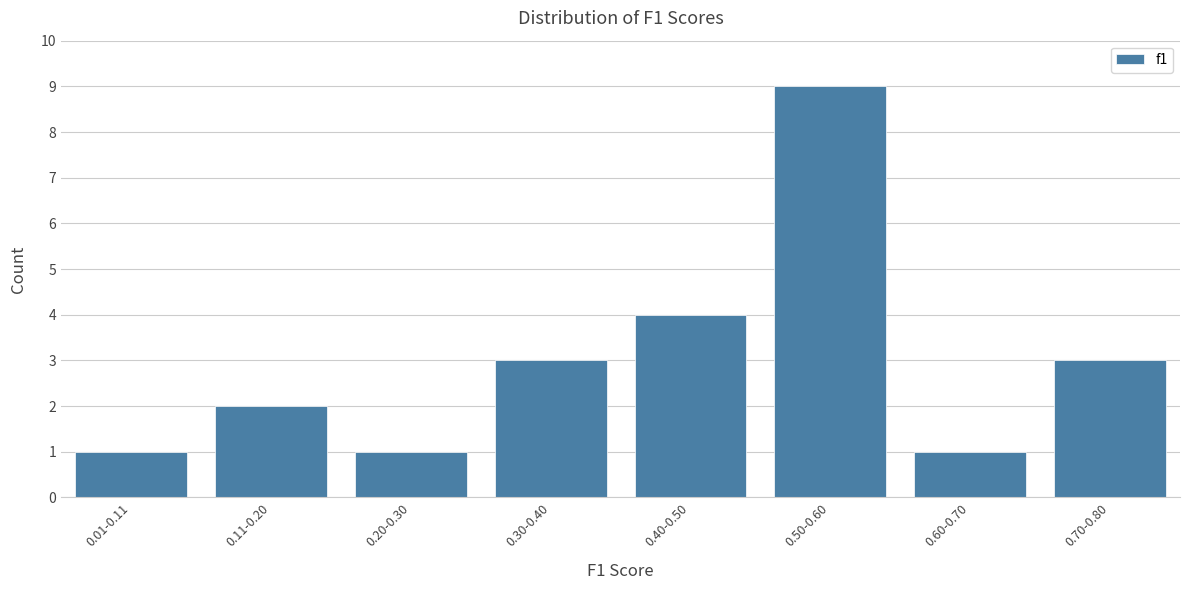

Reading left to right, list all the values displayed in this chart.

1	2	1	3	4	9	1	3